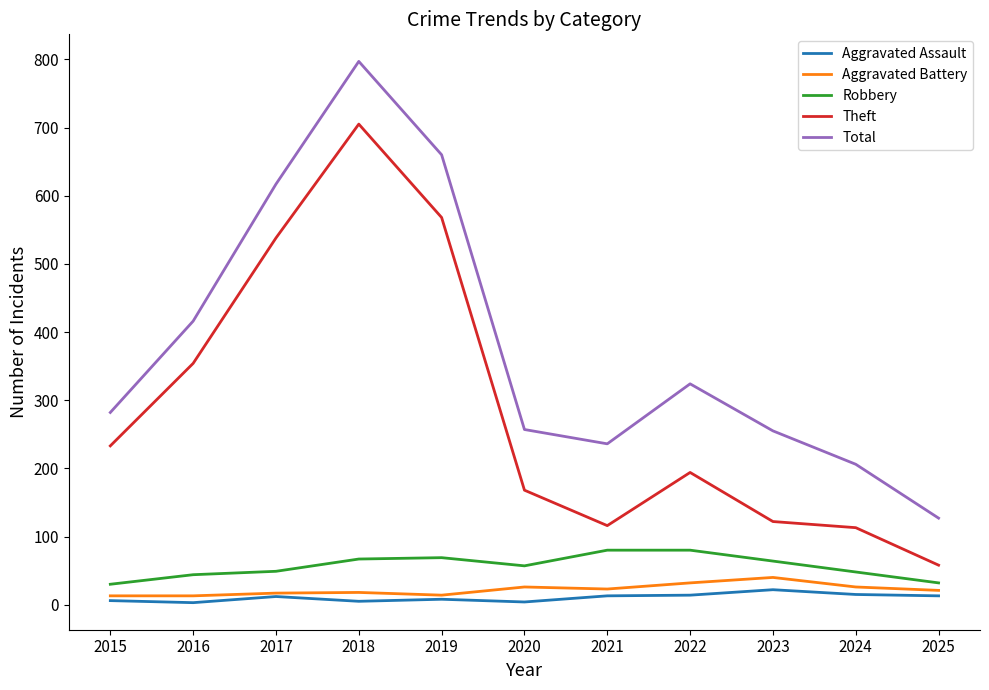

Which category has the highest value in the Aggravated Assault series?

2023